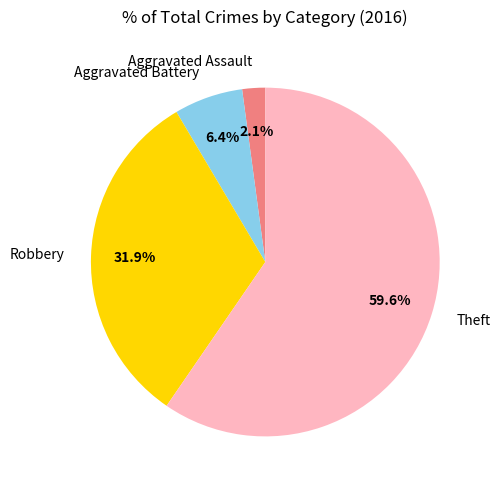

Rank the categories by value from highest to lowest.

Theft, Robbery, Aggravated Battery, Aggravated Assault